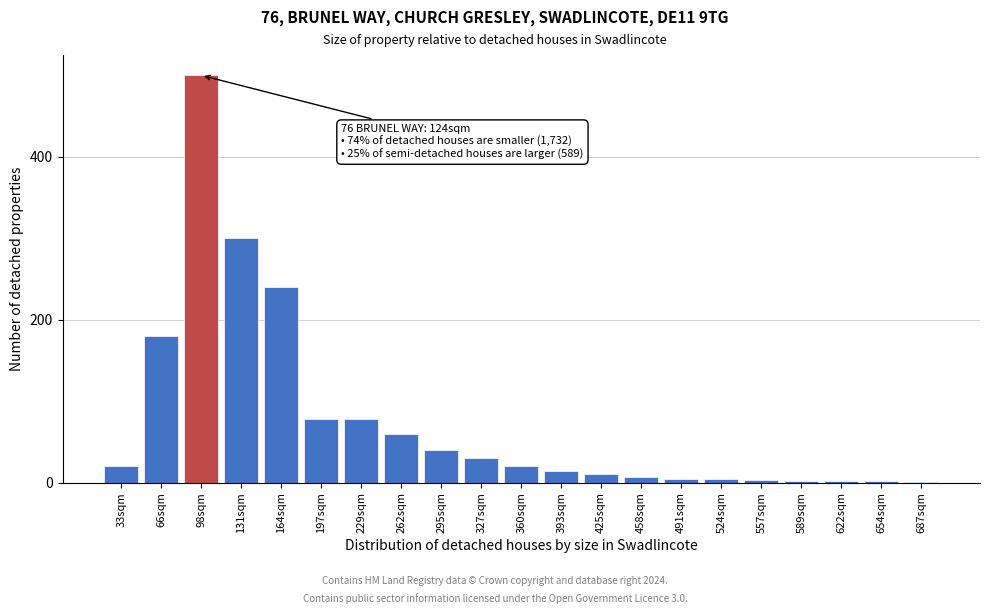

Approximately how many times larger is the value at 360sqm compared to 393sqm?

1.4